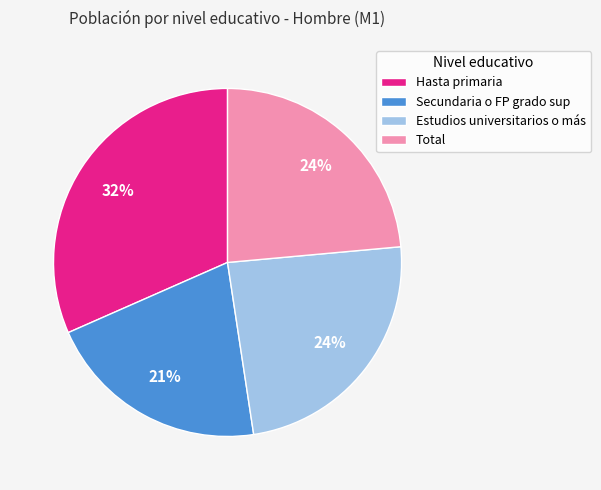

To the nearest percent, what is the average slice percentage?

25%